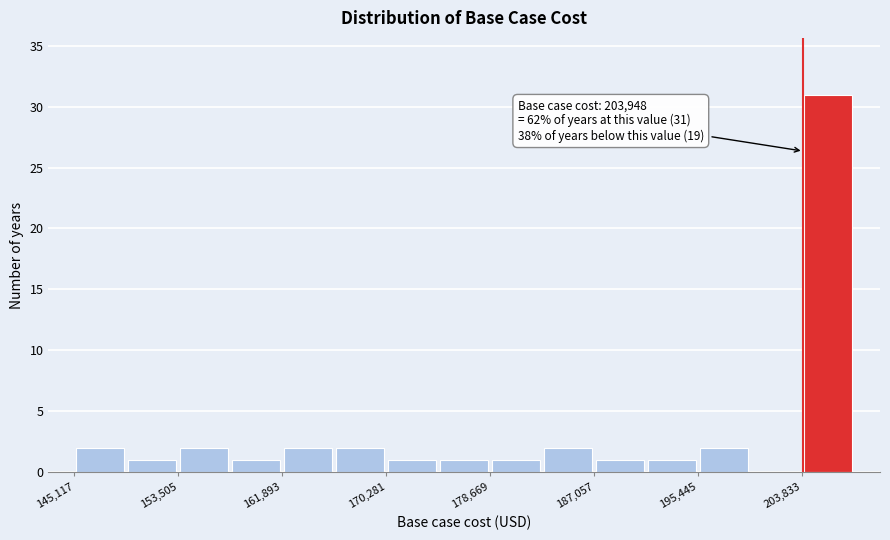

Over which range of the x-axis is the bar tallest?

204000 to 208000